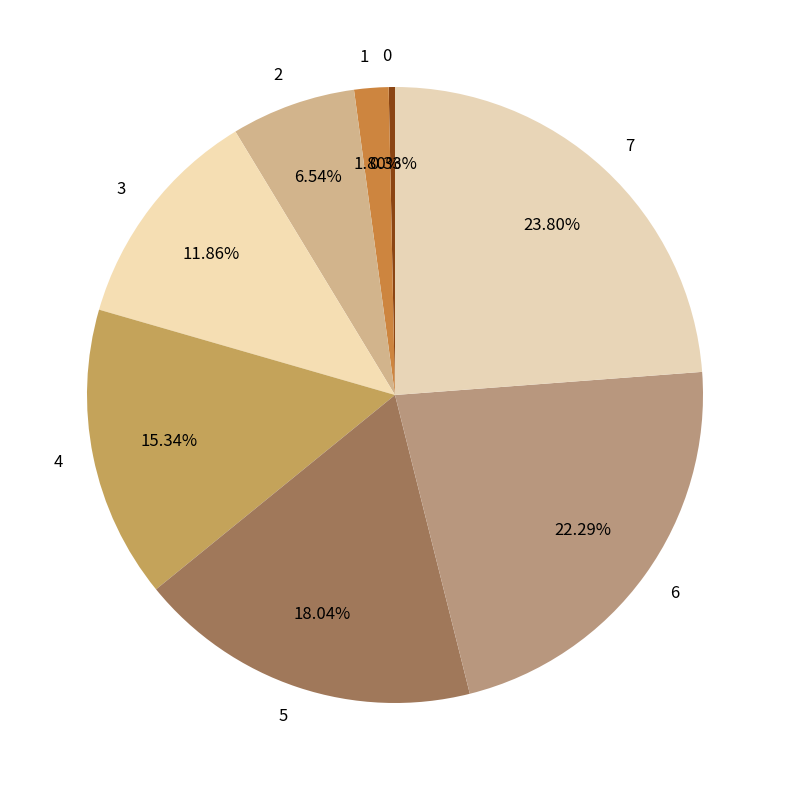

Which has a higher value, 7 or 1?

7